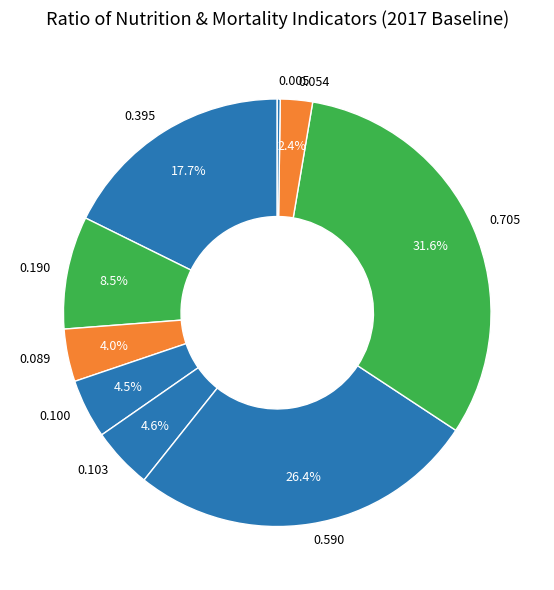

Is there any slice that represents more than half of the pie?

No